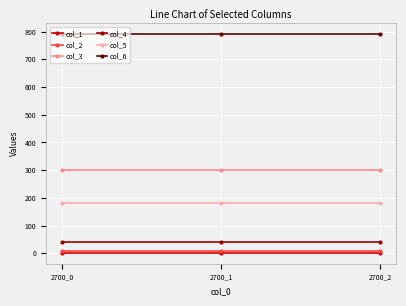

What is the maximum value for col_1?

2